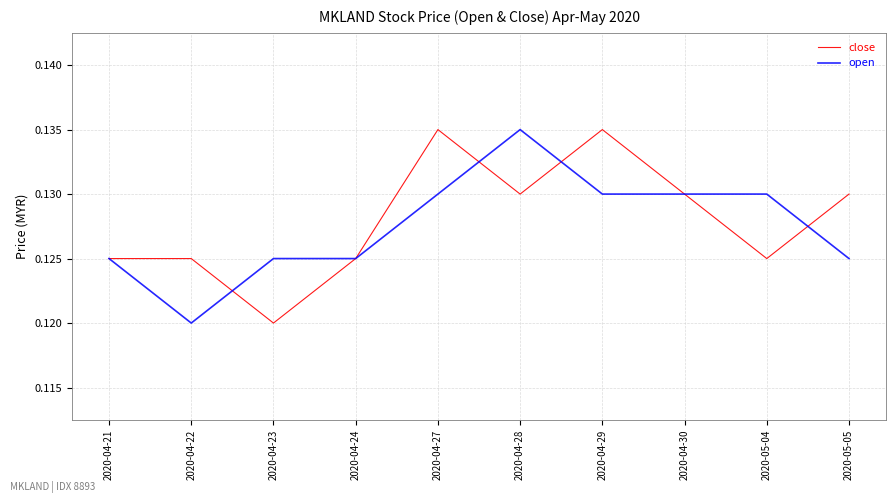

How many lines are shown in the chart?

2